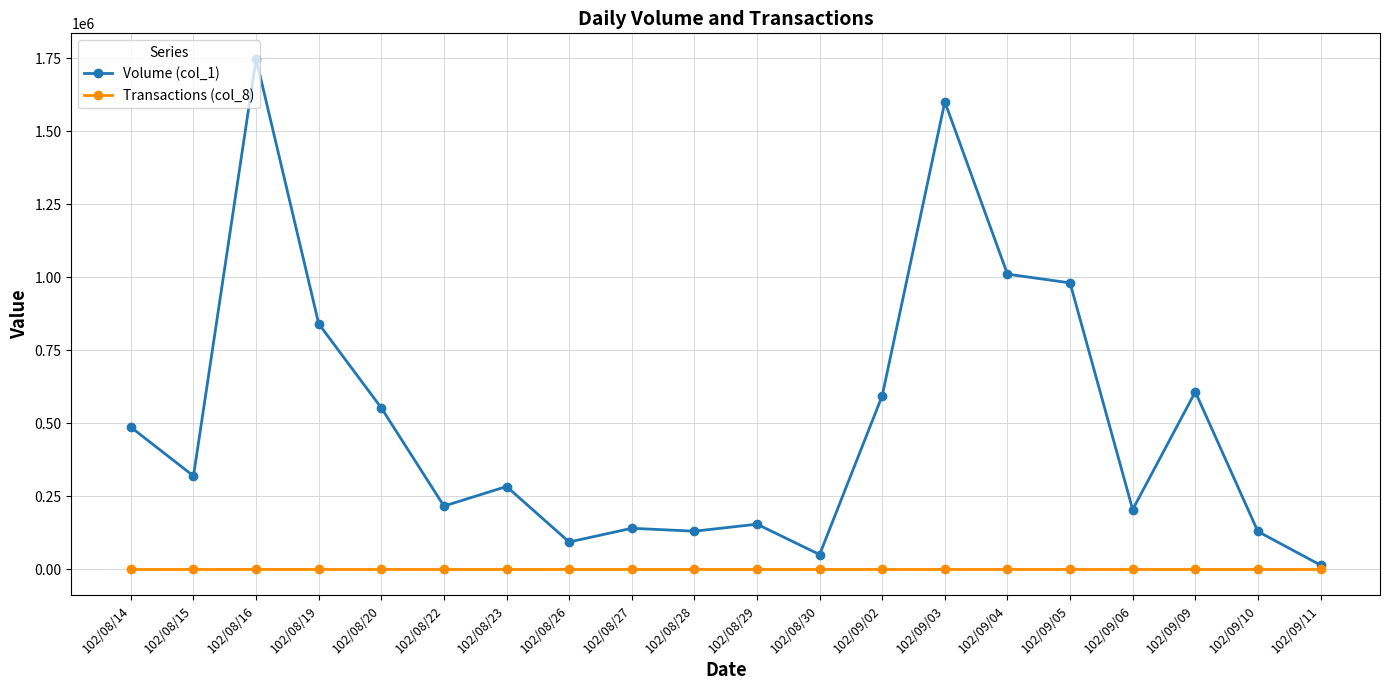

Is the value of Volume (col_1) at 102/09/10 greater than the value of Transactions (col_8) at 102/08/15?

Yes